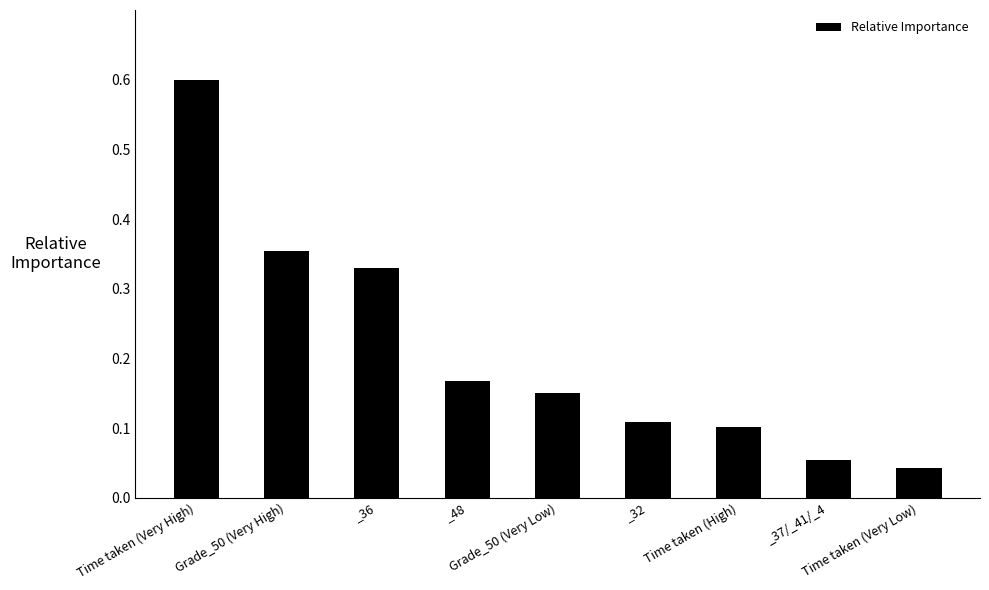

What position from the left is _36?

3